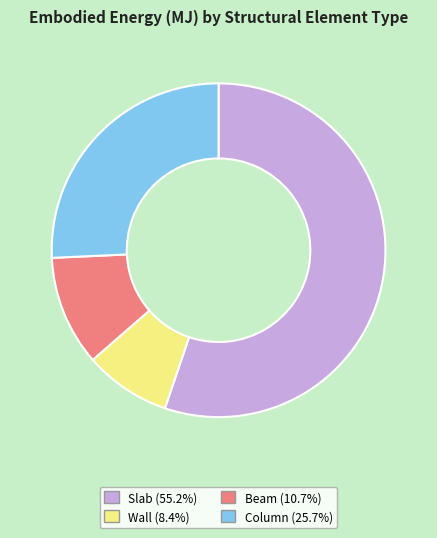

Rank the categories by value from highest to lowest.

Slab, Column, Beam, Wall